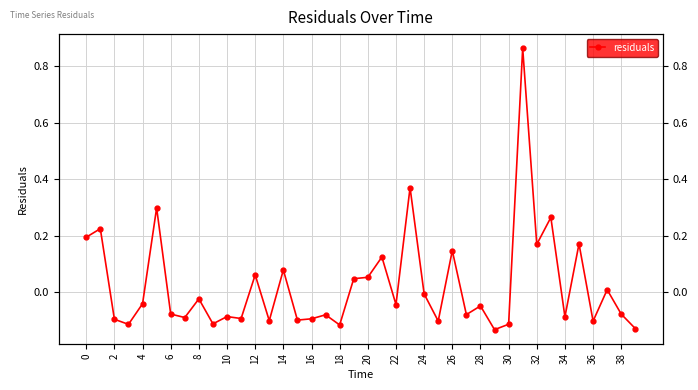

Which category has the lowest value across all series?

29